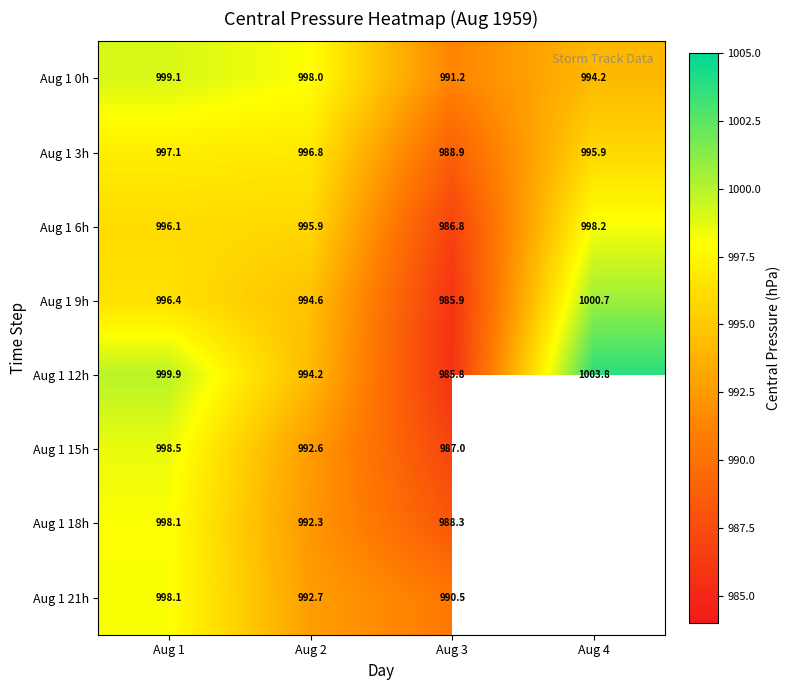

Which category has the highest value in the Aug 1 9h series?

Aug 4